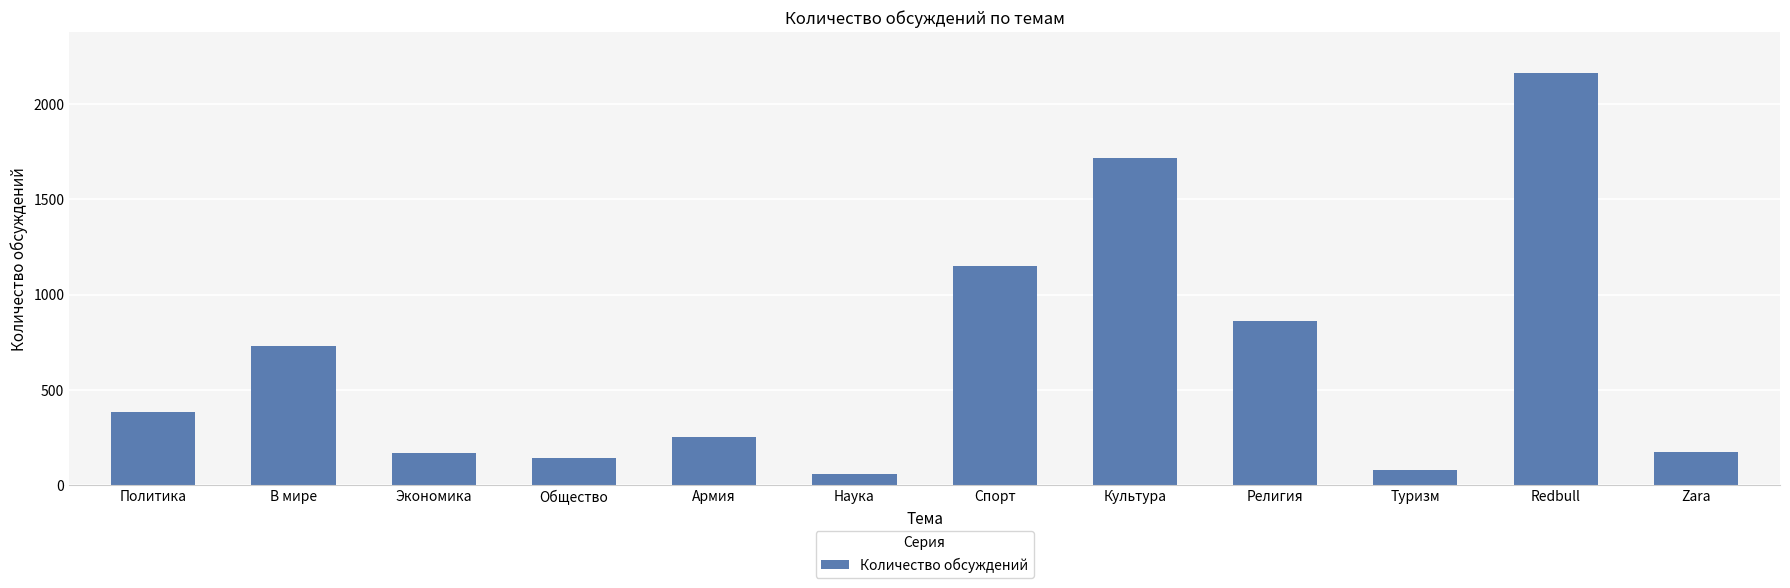

What is the value of the 11th bar from the left?

2163